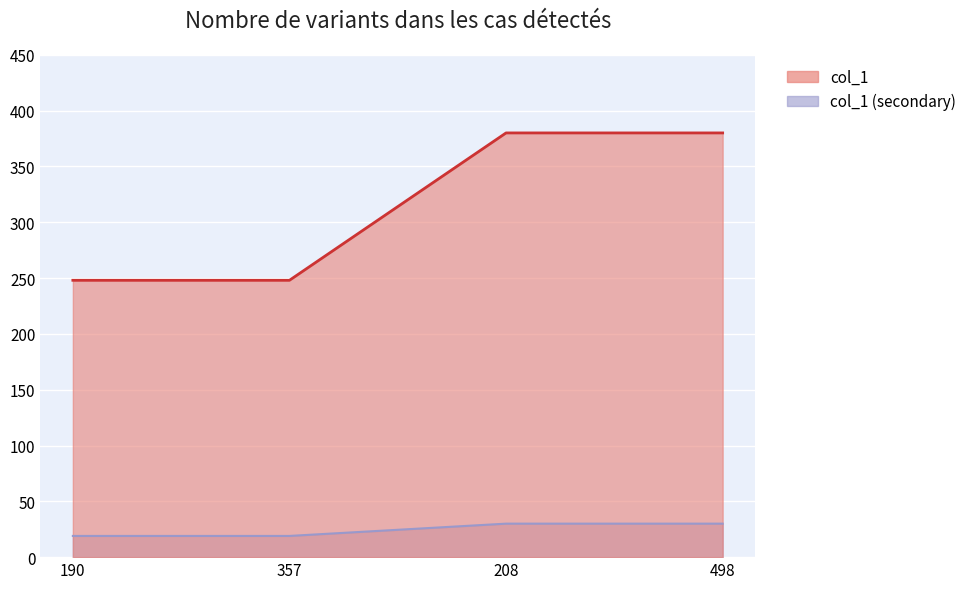

List the labels in order of value, largest first.

208, 498, 190, 357